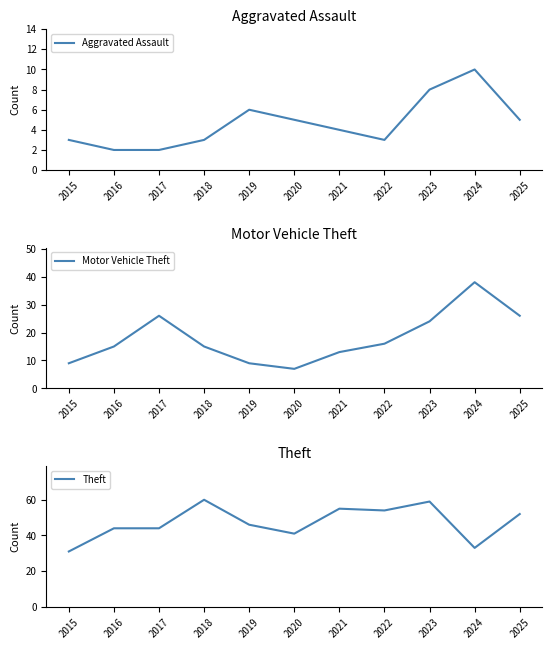

Is the value of Motor Vehicle Theft at 2016 greater than the value of Theft at 2021?

No